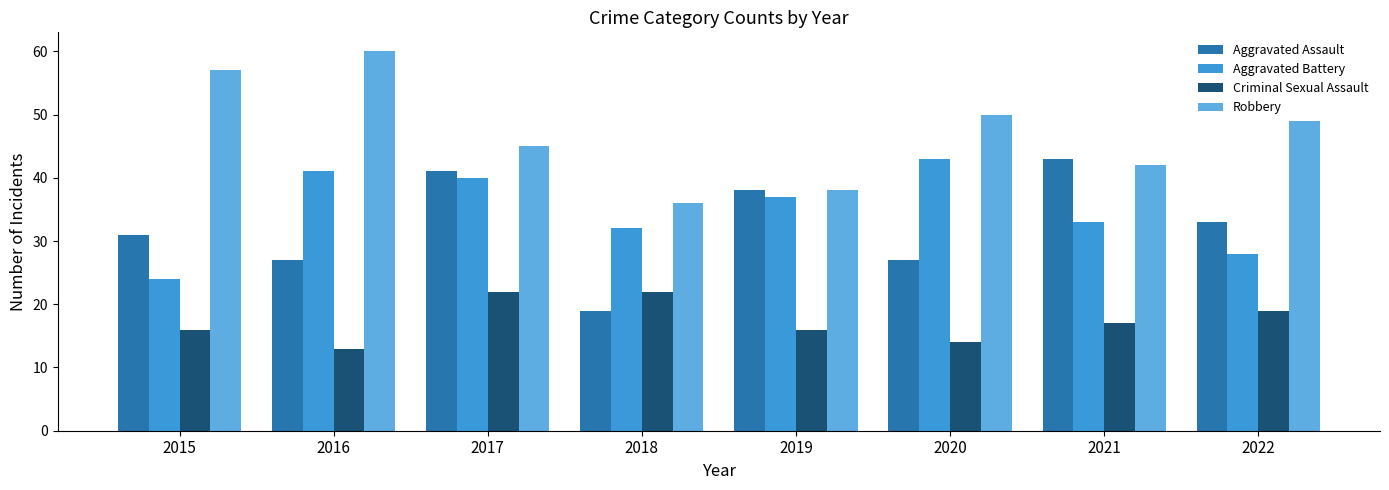

Which label corresponds to the largest value in the chart?

2016